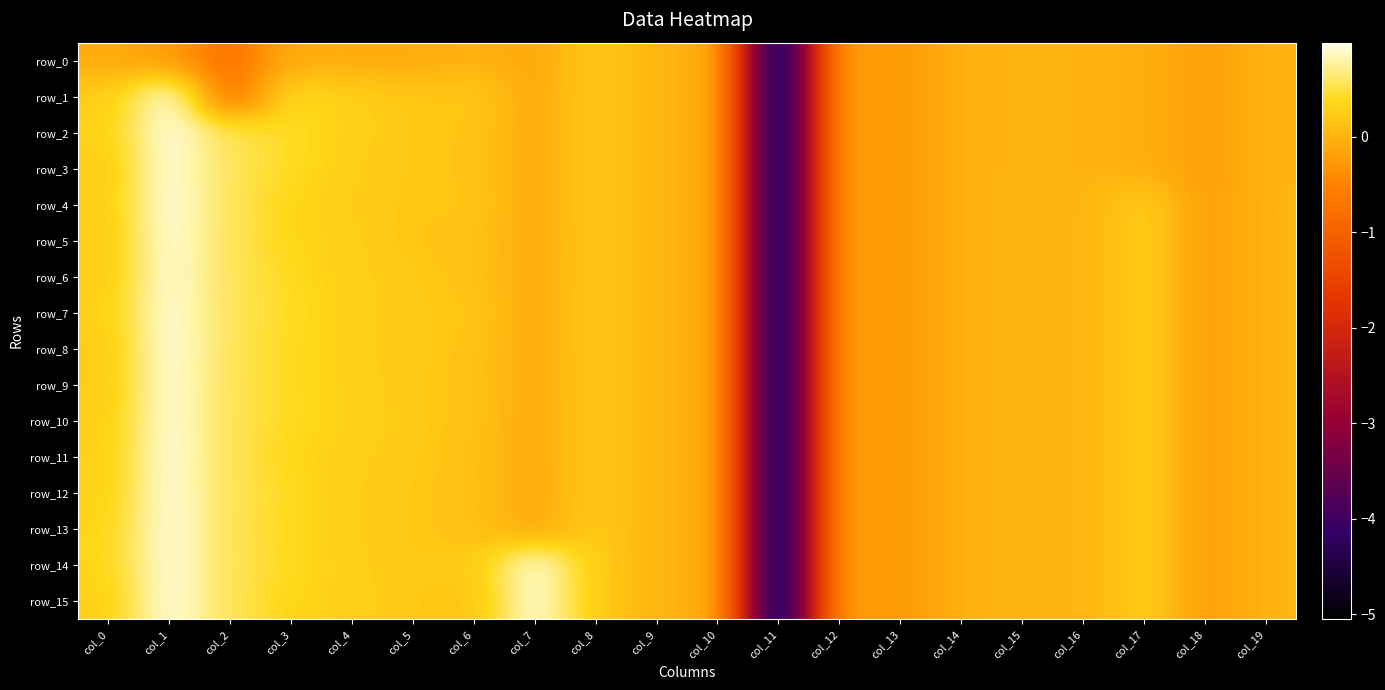

Between col_14 and col_16, which series saw the biggest shift?

row_0